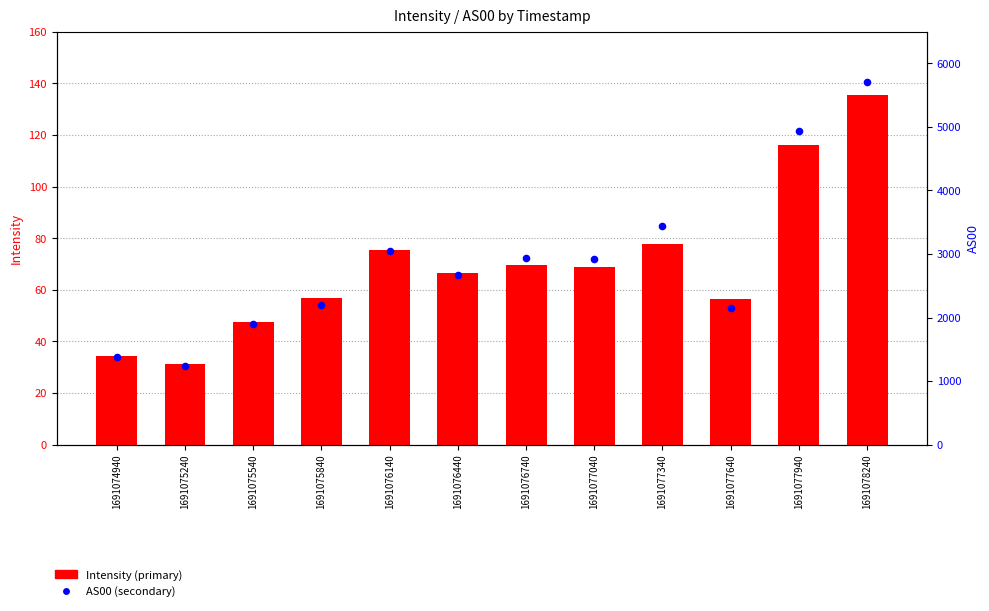

Which series has the largest total across all categories?

AS00